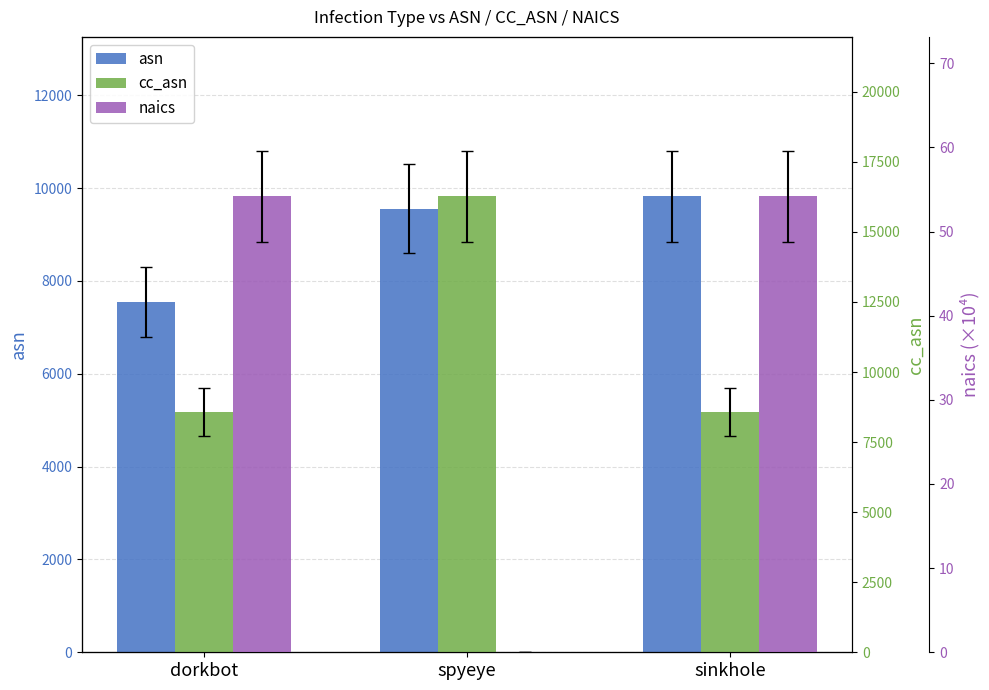

List the series in order of their peak value, lowest first.

naics, asn, cc_asn